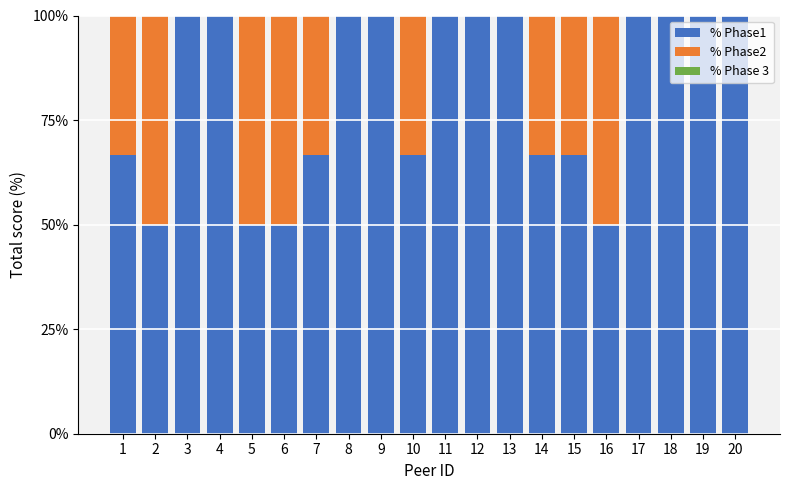

What is the total value across all series at 17?

100.0